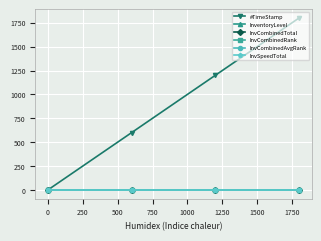

List the series in order of their peak value, highest first.

#TimeStamp, InventoryLevel, InvCombinedTotal, InvCombinedRank, InvCombinedAvgRank, InvSpeedTotal